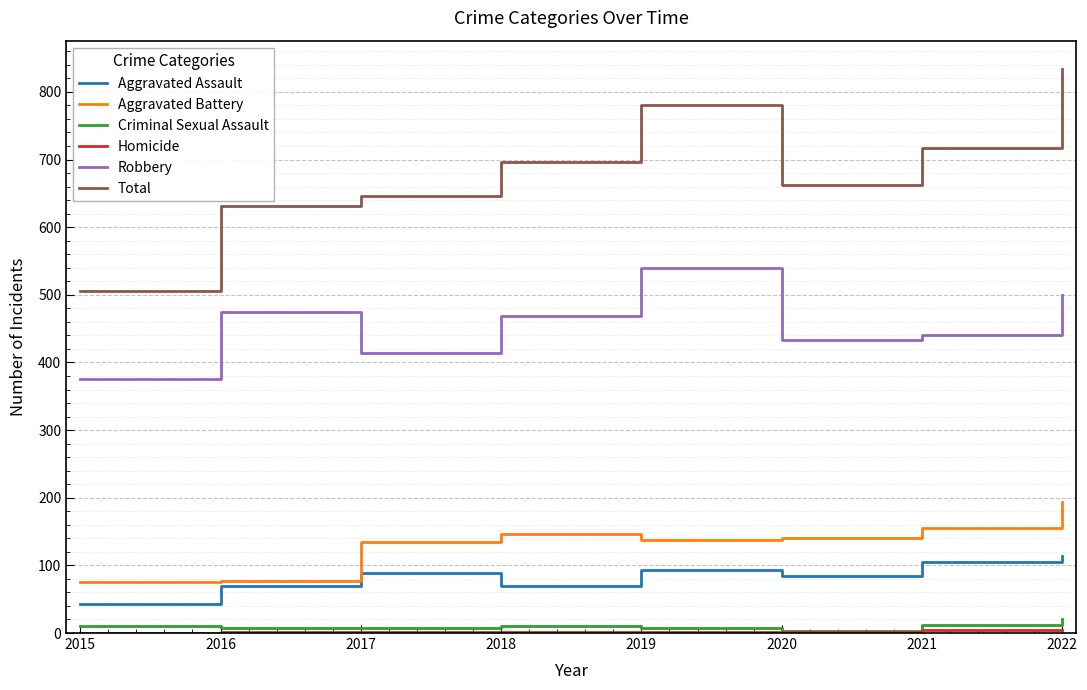

What is the maximum value shown in the chart?

834